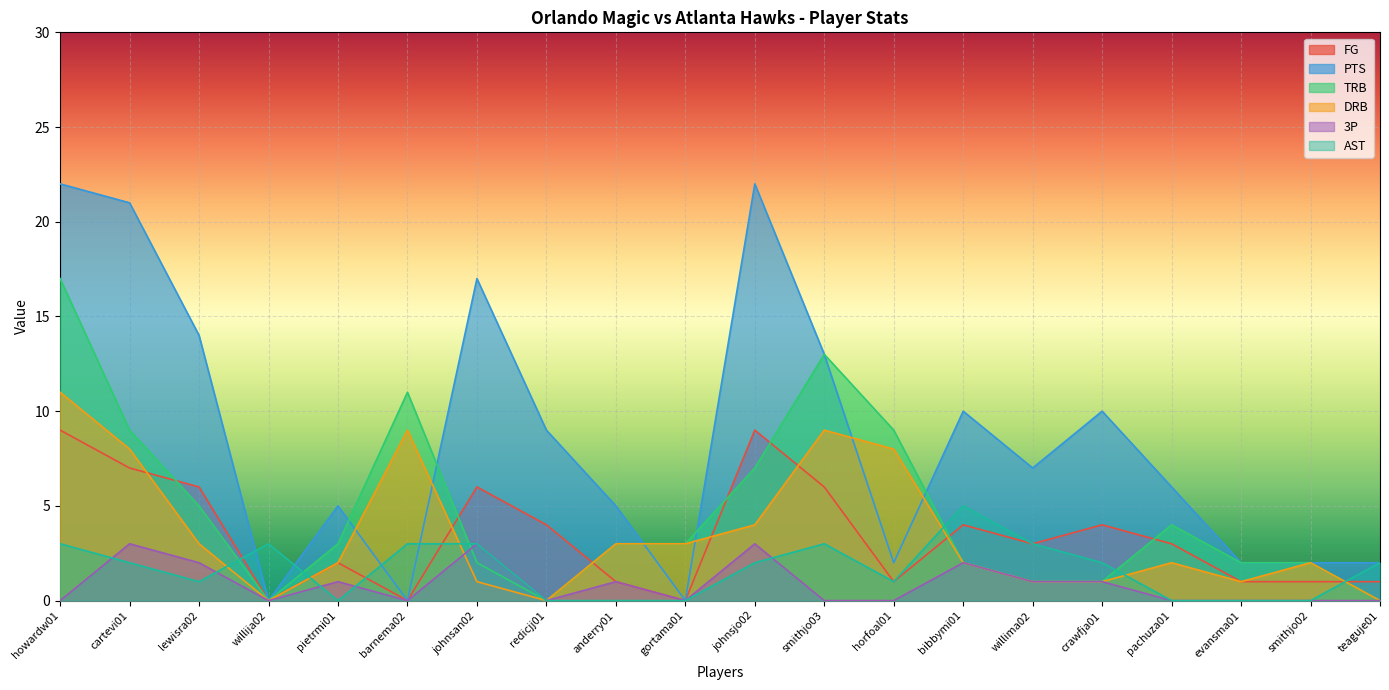

Rank the categories by 3P value from lowest to highest.

howardw01, willija02, barnema02, redicjj01, gortama01, smithjo03, horfoal01, pachuza01, evansma01, smithjo02, teaguje01, pietrmi01, anderry01, willima02, crawfja01, lewisra02, bibbymi01, cartevi01, johnsan02, johnsjo02